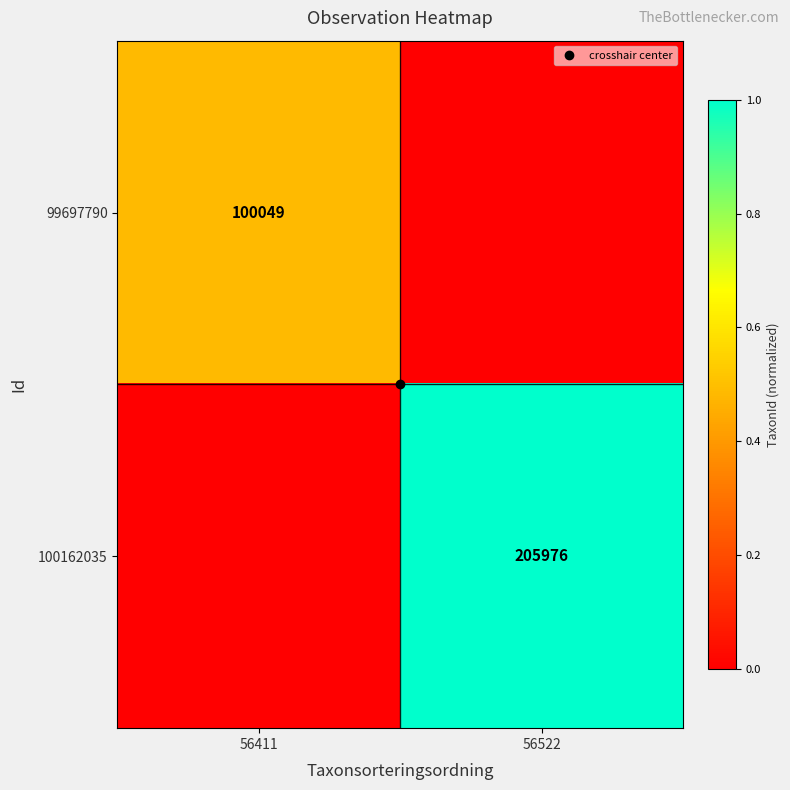

Rank the series by their average value, from highest to lowest.

100162035, 99697790